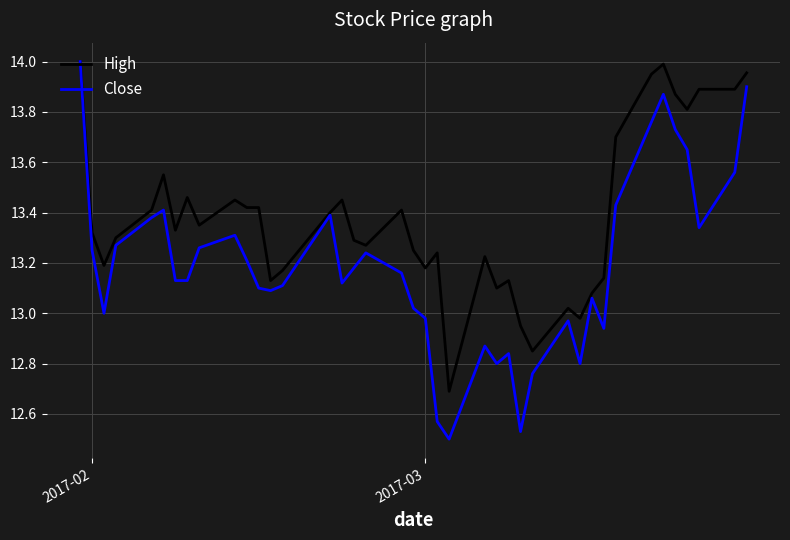

List the series in order of their overall mean, highest first.

High, Close